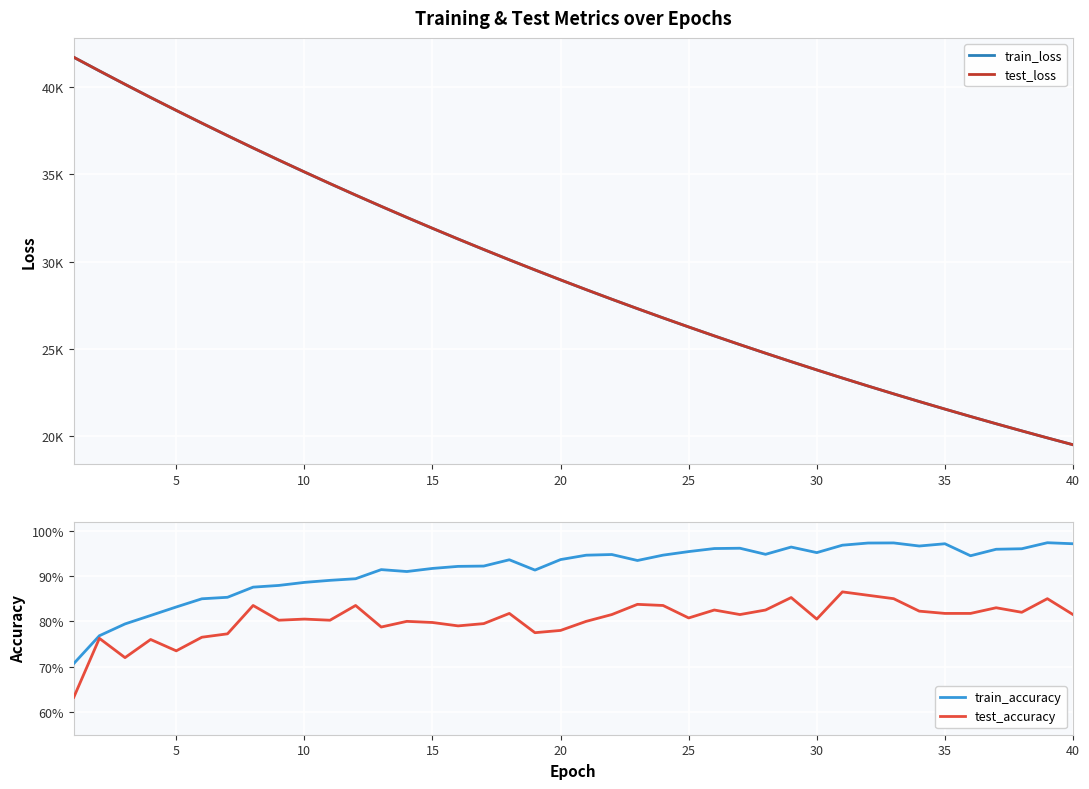

Does the chart display data point markers on the line(s)?

No